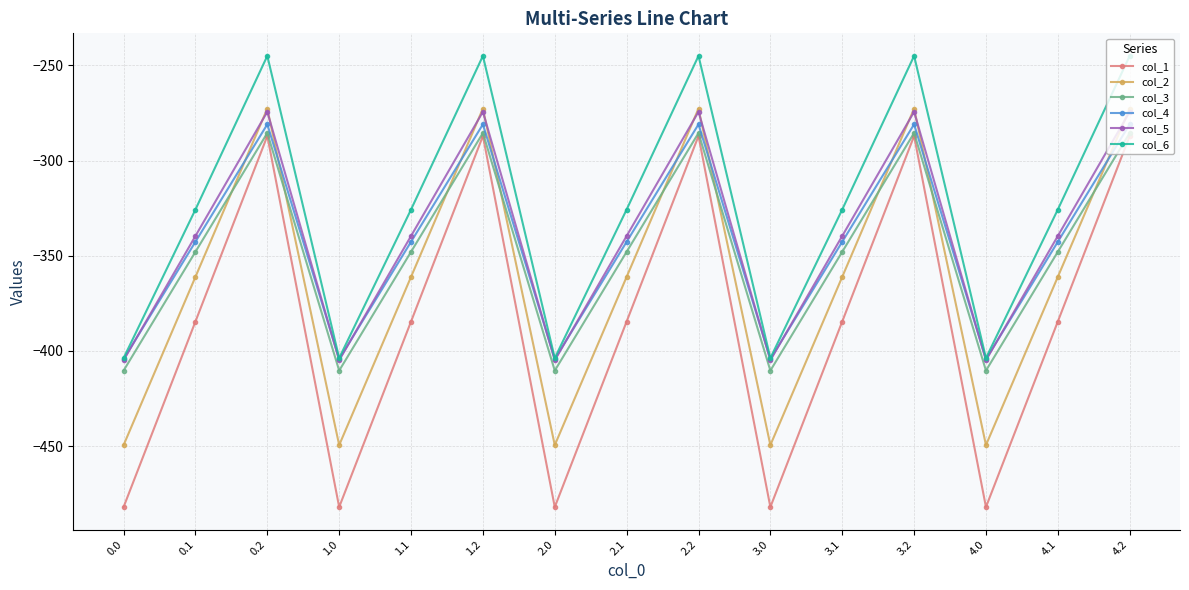

What is the value of the col_1 point at the 4th from the left?

-482.0